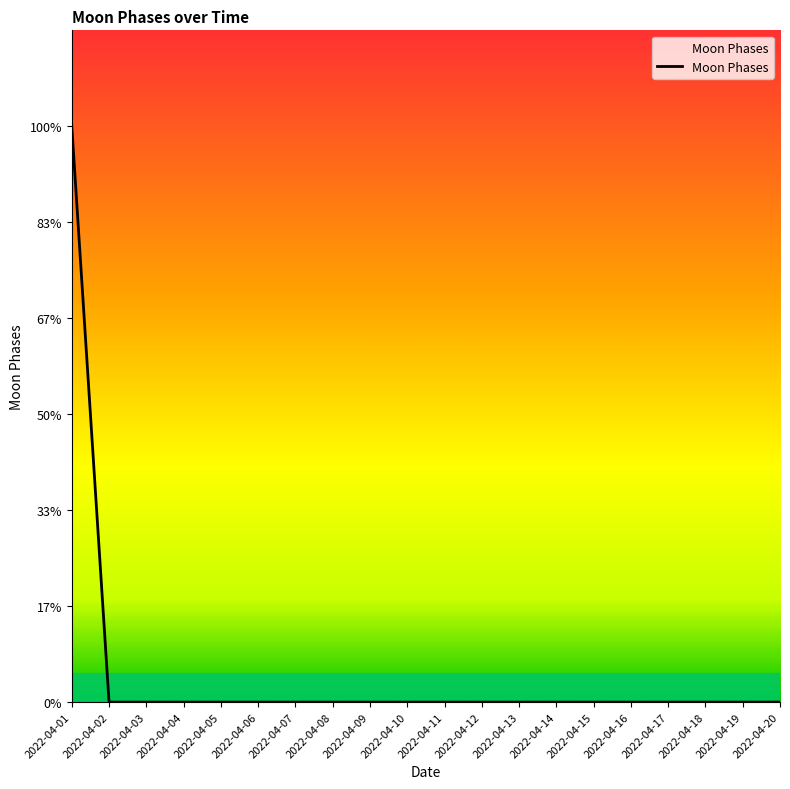

Rank the categories by value from lowest to highest.

2022-04-02, 2022-04-03, 2022-04-04, 2022-04-05, 2022-04-06, 2022-04-07, 2022-04-08, 2022-04-09, 2022-04-10, 2022-04-11, 2022-04-12, 2022-04-13, 2022-04-14, 2022-04-15, 2022-04-16, 2022-04-17, 2022-04-18, 2022-04-19, 2022-04-20, 2022-04-01